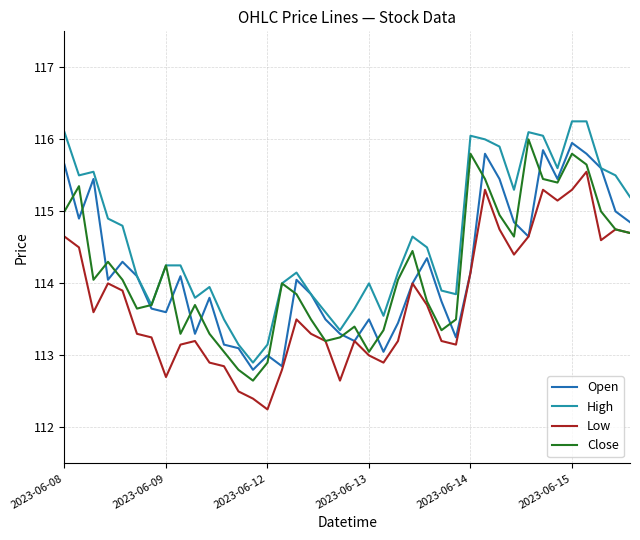

True or false: High and Low cross at least once.

False